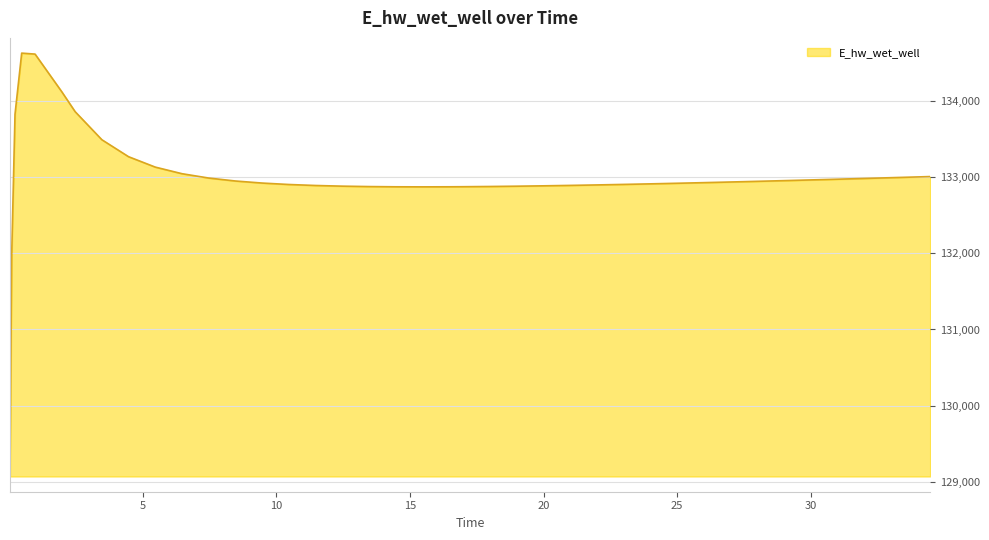

What is the difference between the maximum and minimum values?

5557.7